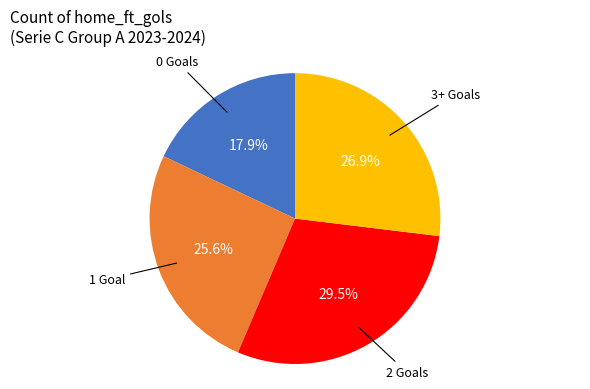

Does any single category account for the majority?

No